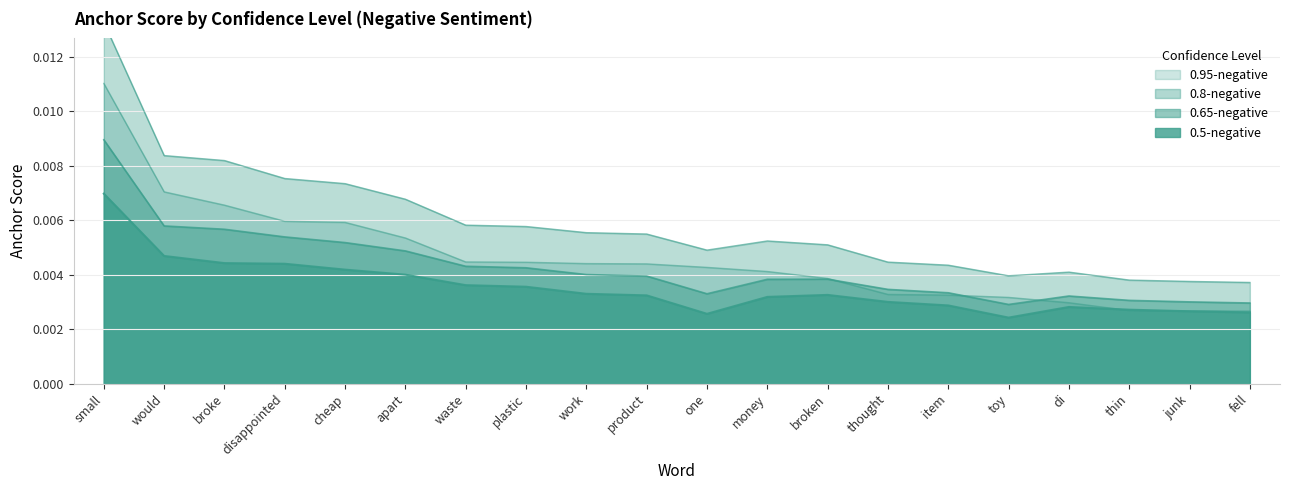

What is the label of the 19th point from the right?

would